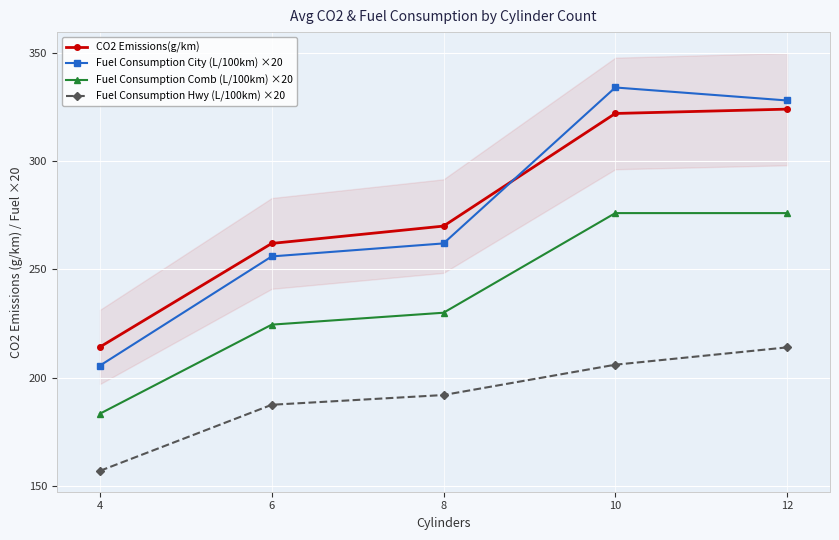

Which series changed the most between 4 and 6?

Fuel Consumption City (L/100km) ×20